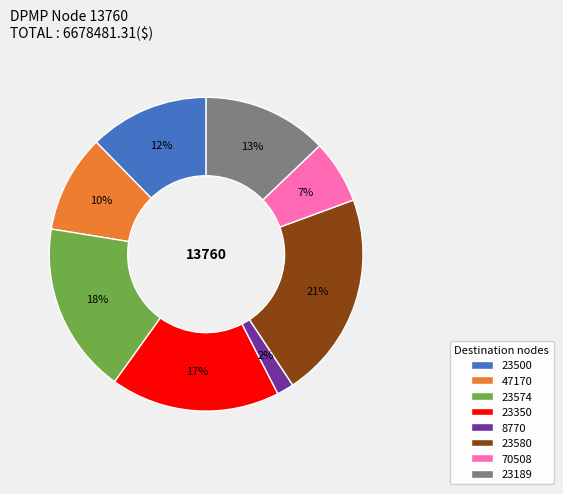

Which category has the smallest portion of the pie?

8770